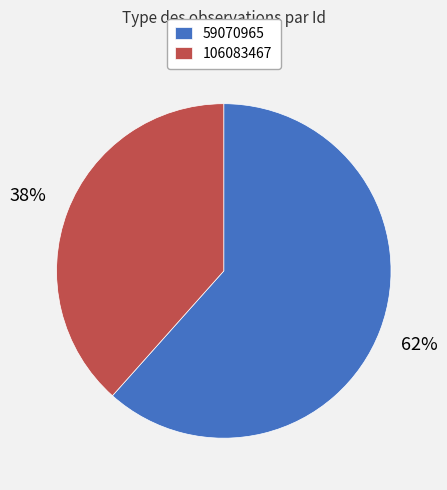

Combined, do 106083467 and 59070965 account for over 50%?

Yes